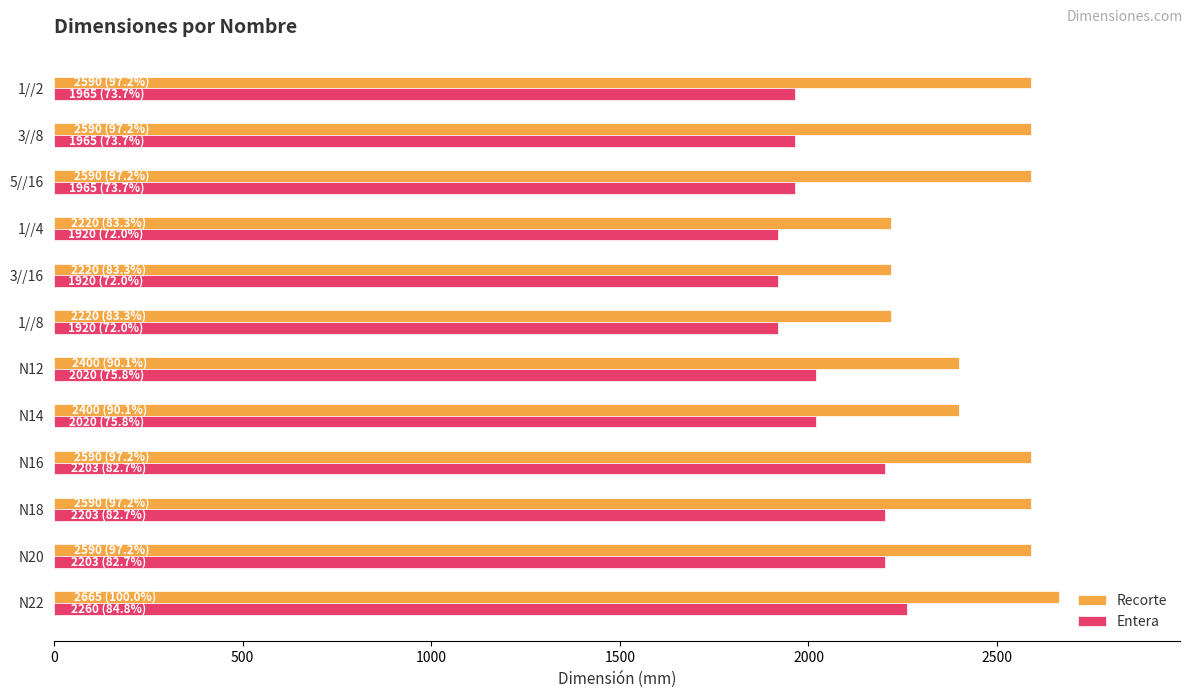

What is the spread (max minus min) of values at 1//4?

300